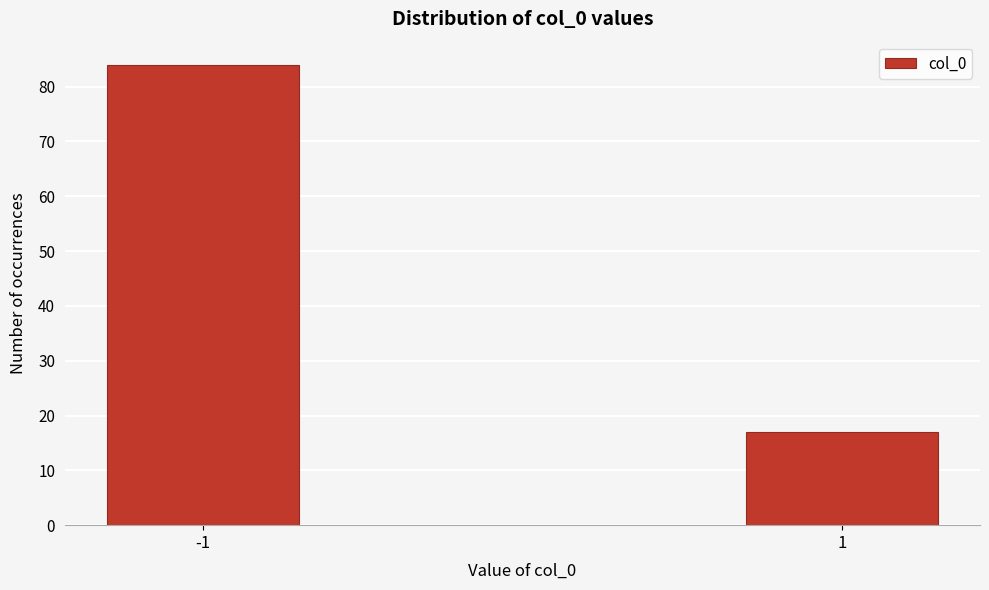

Reading right to left, transcribe all the data shown in this chart.

1=17	-1=84